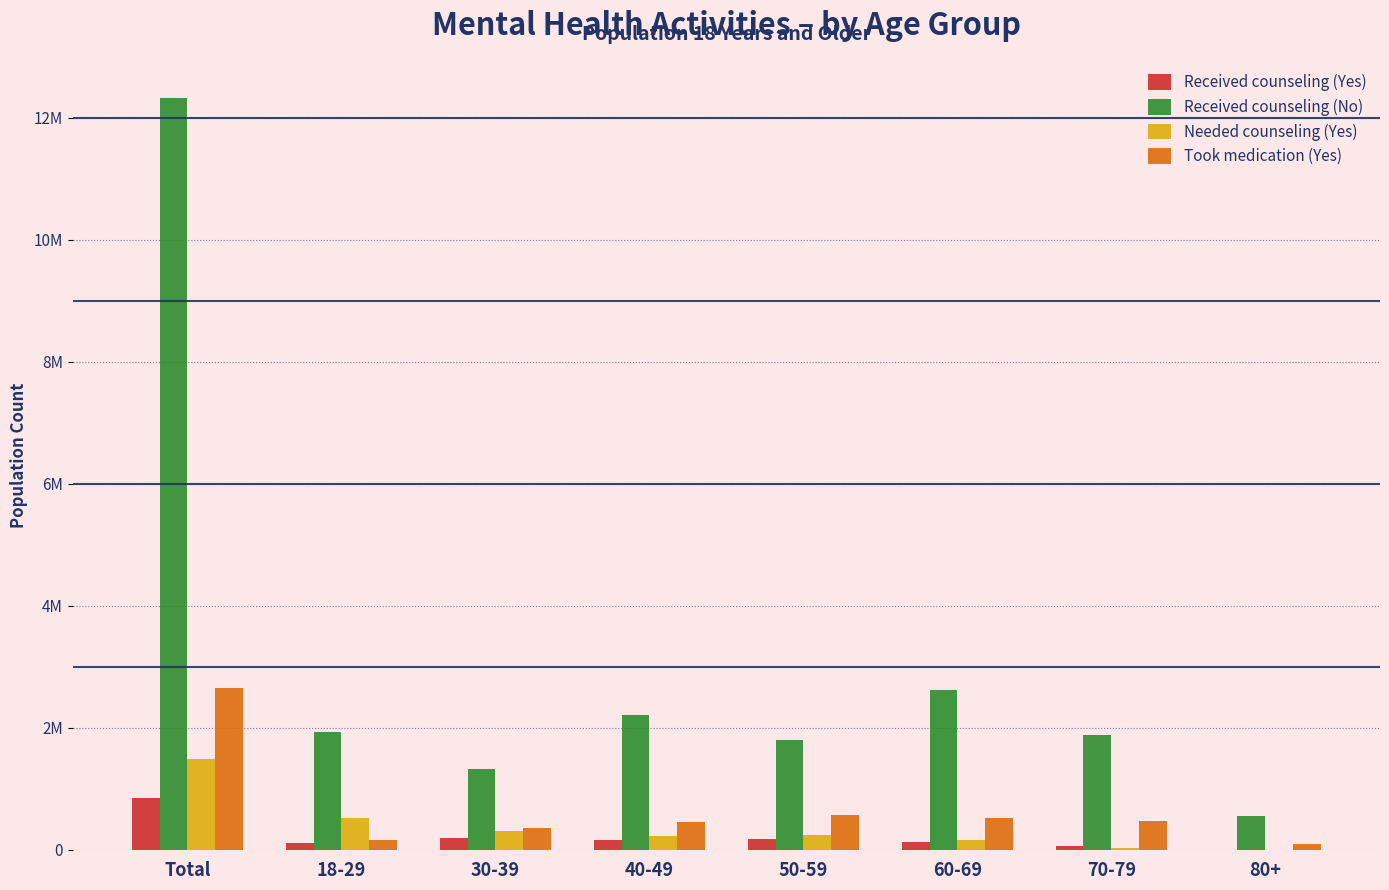

What are all the series names shown in the legend?

Received counseling (Yes), Received counseling (No), Needed counseling (Yes), Took medication (Yes)